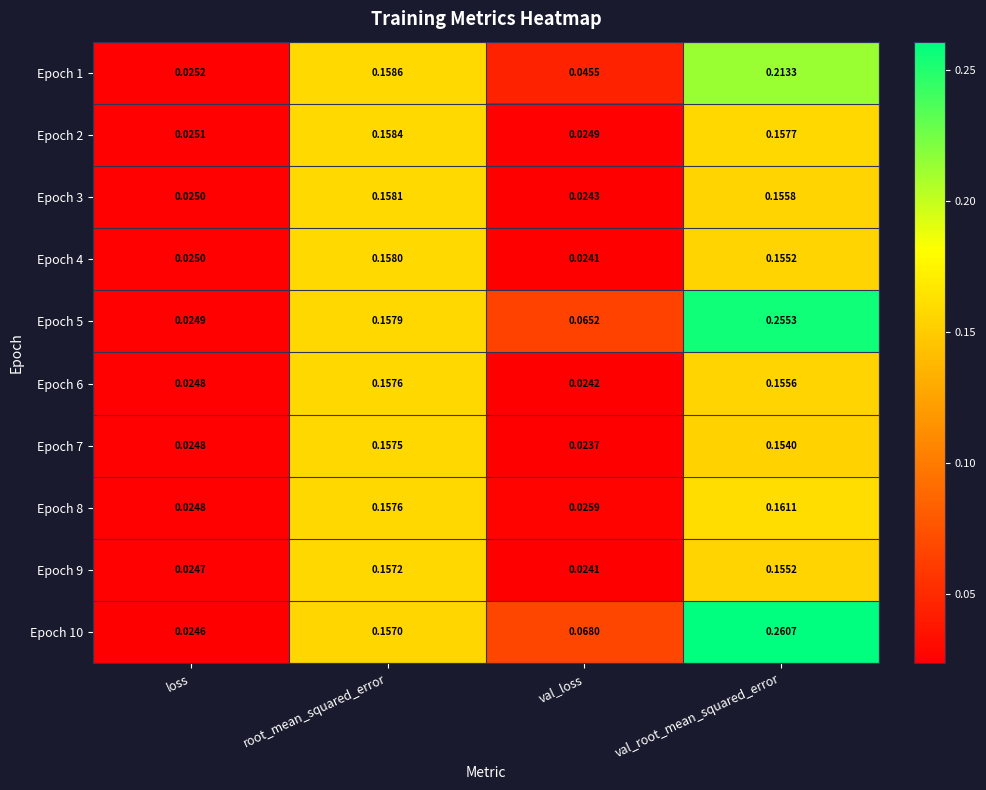

Which series has the largest range (max minus min)?

Epoch 10